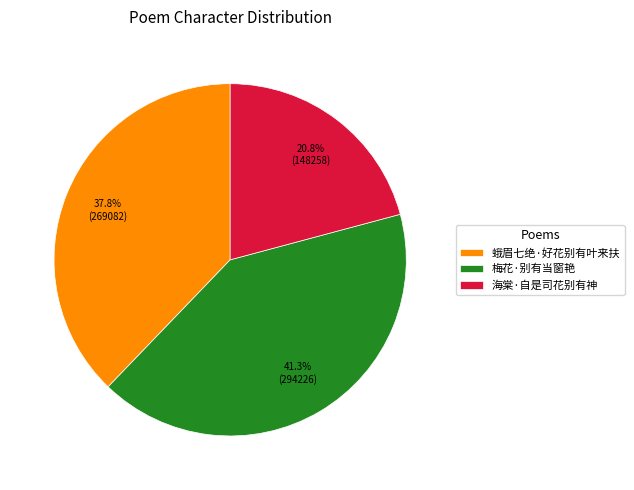

Is the sum of 海棠·自是司花别有神 and 蛾眉七绝·好花别有叶来扶 greater than half?

Yes